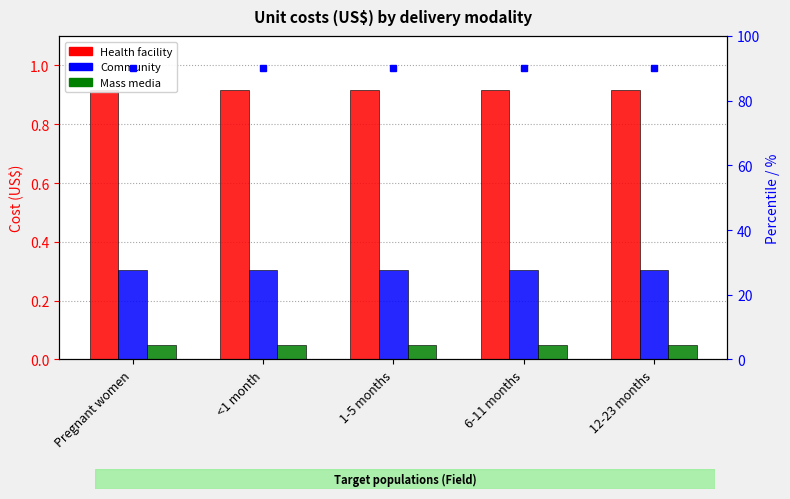

How many bars are there in each group?

3